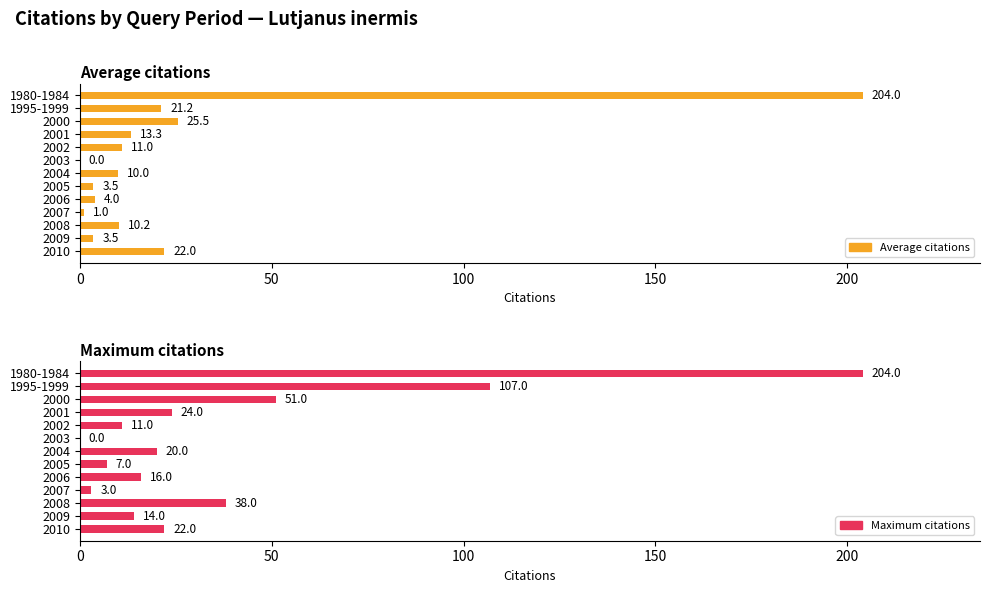

What position from the left is 0?

1